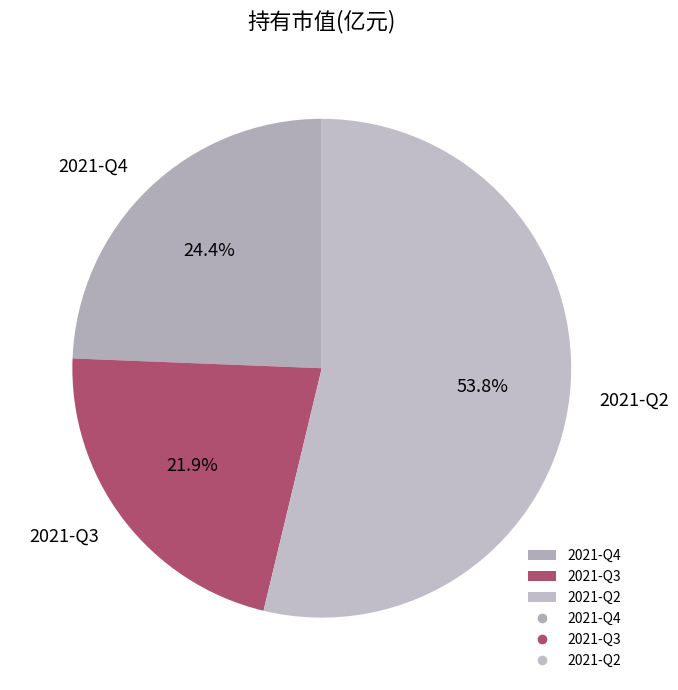

Which slice is the smallest?

2021-Q3